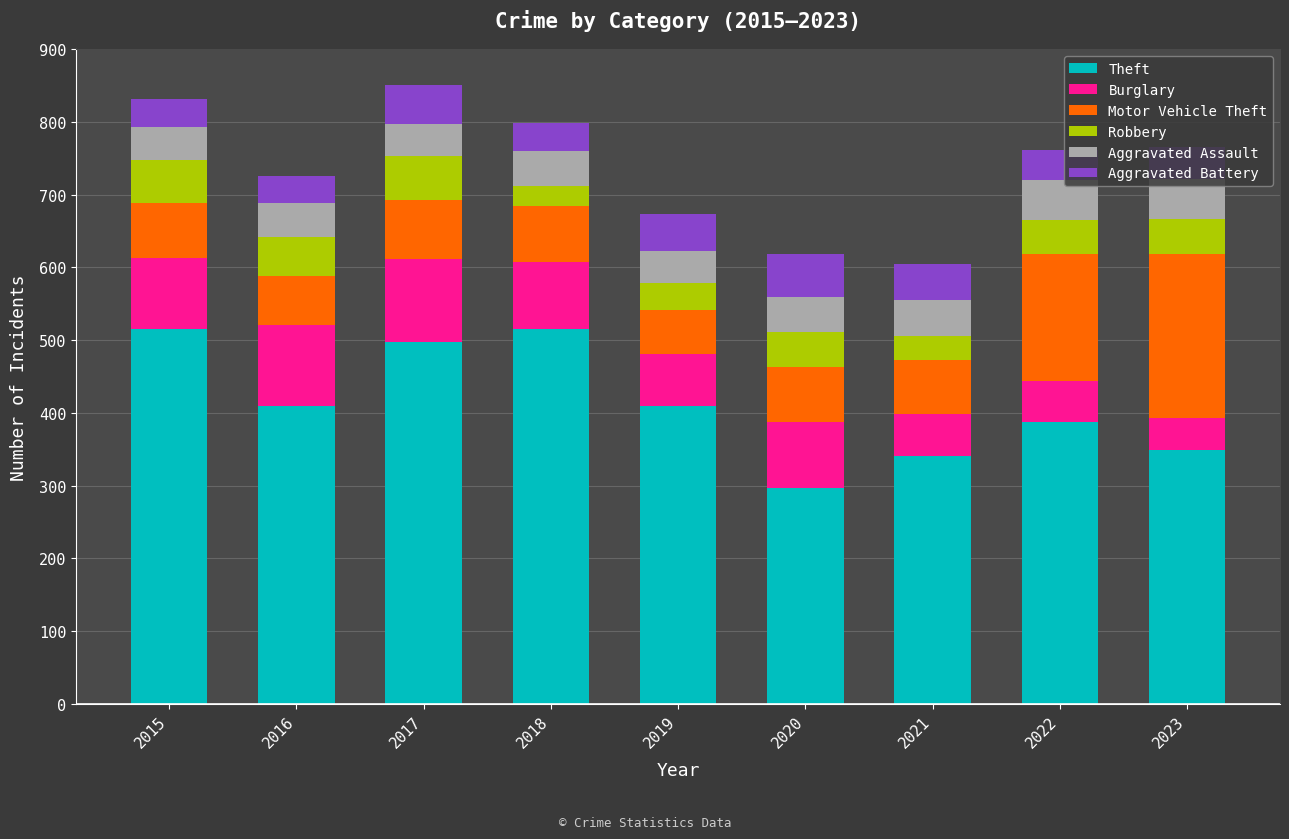

True or false: Theft has a value of 515 at 2018.

True